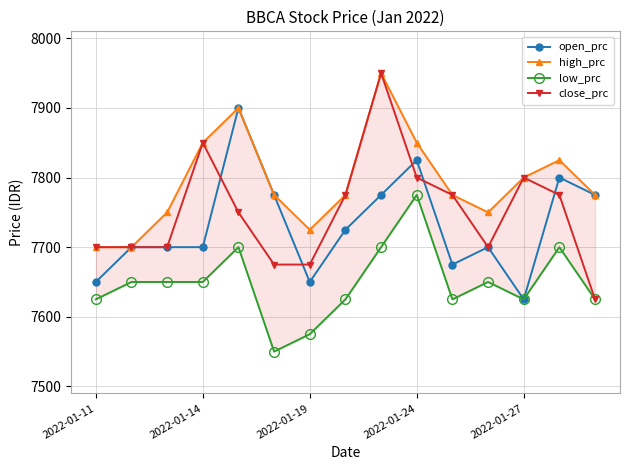

True or false: open_prc has more than 2 points higher than both neighbors.

True